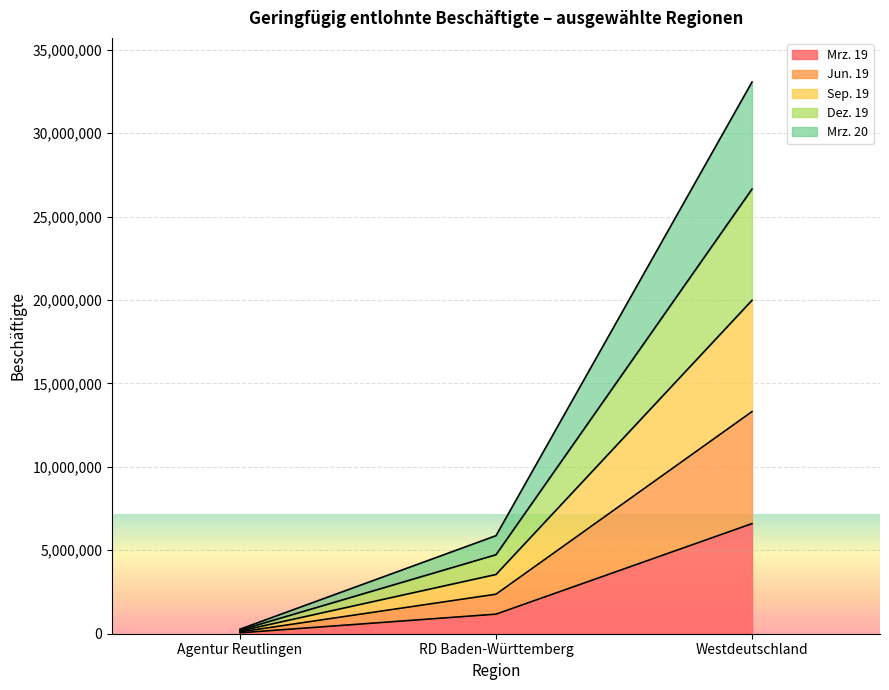

True or false: Dez. 19 has a value of 21224714 at Westdeutschland.

False